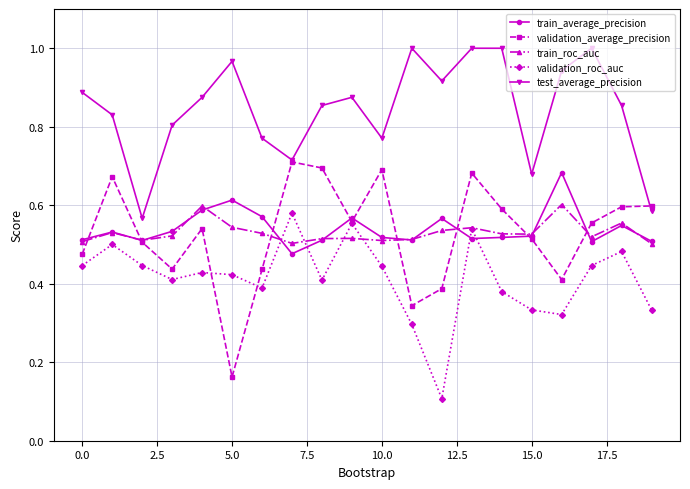

True or false: train_average_precision has more than 0 interior local peaks.

True